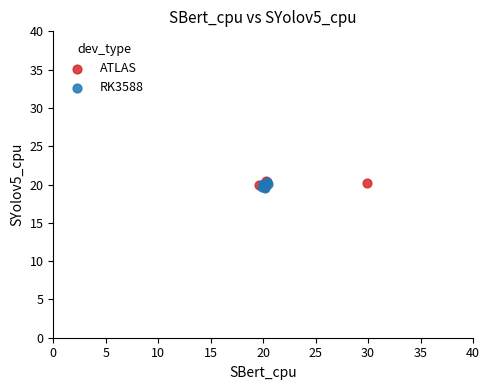

What are all the series names shown in the legend?

ATLAS, RK3588